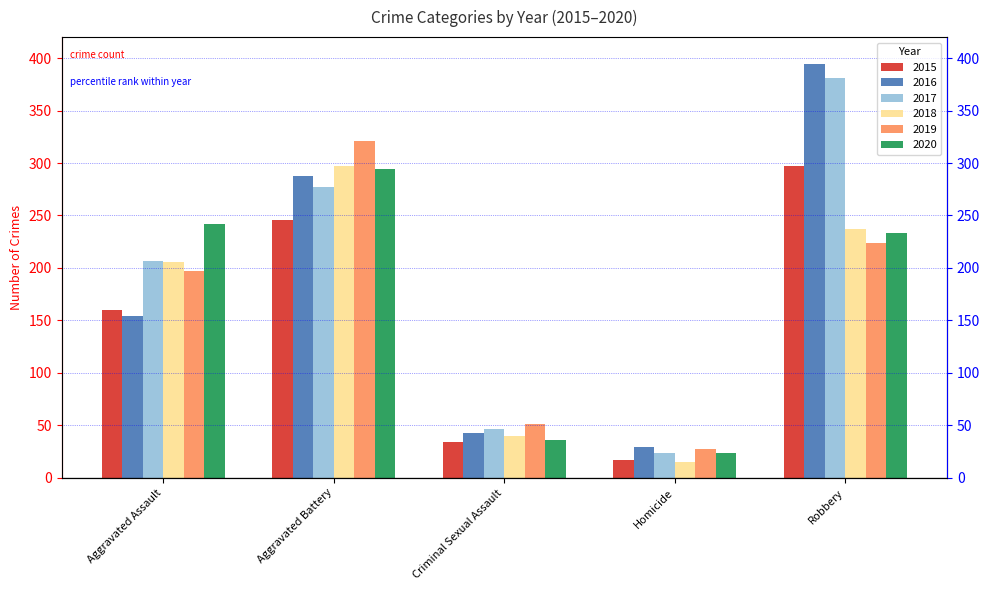

Reading right to left, transcribe all the data shown in this chart.

2015: Robbery=297	Homicide=17	Criminal Sexual Assault=34	Aggravated Battery=246	Aggravated Assault=160
2016: Robbery=394	Homicide=29	Criminal Sexual Assault=43	Aggravated Battery=288	Aggravated Assault=154
2017: Robbery=381	Homicide=24	Criminal Sexual Assault=47	Aggravated Battery=277	Aggravated Assault=207
2018: Robbery=237	Homicide=15	Criminal Sexual Assault=40	Aggravated Battery=297	Aggravated Assault=206
2019: Robbery=224	Homicide=27	Criminal Sexual Assault=51	Aggravated Battery=321	Aggravated Assault=197
2020: Robbery=233	Homicide=24	Criminal Sexual Assault=36	Aggravated Battery=294	Aggravated Assault=242